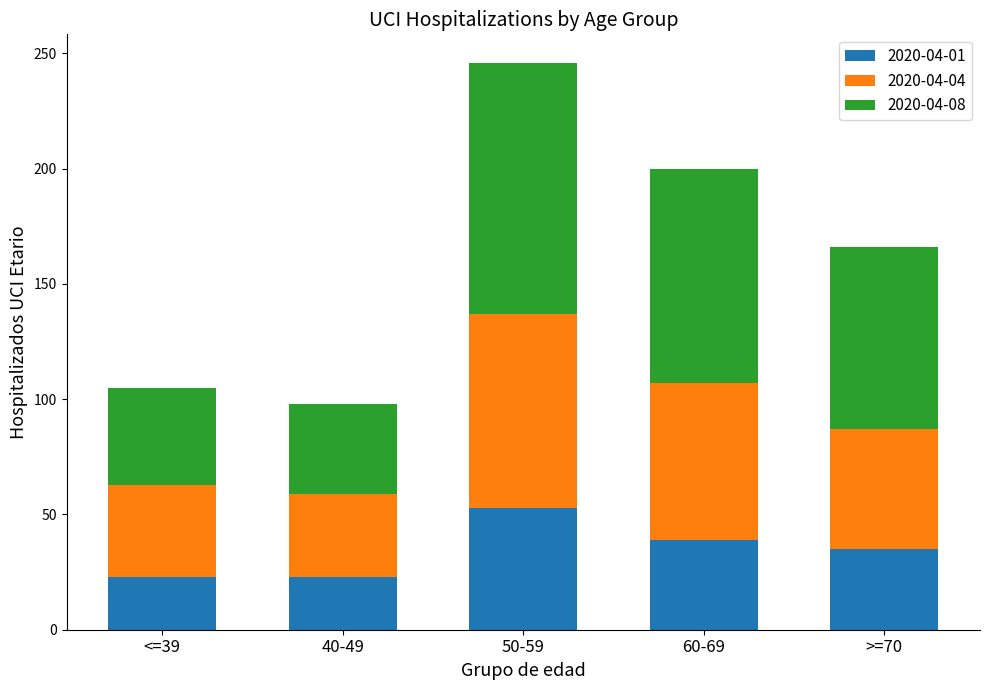

Reading left to right, what are the values for 2020-04-01?

23	23	53	39	35